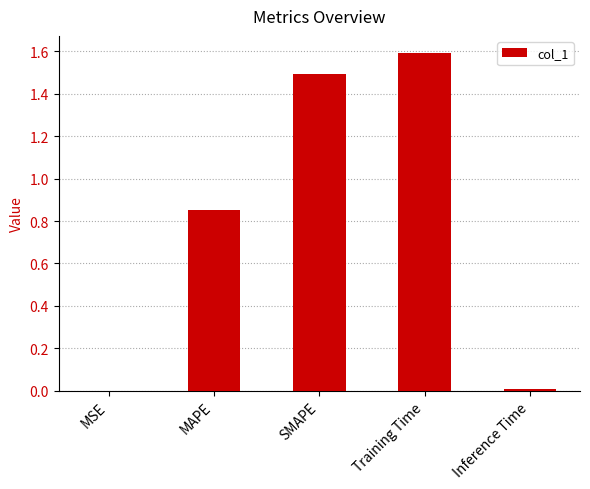

Between SMAPE and MSE, which is larger?

SMAPE